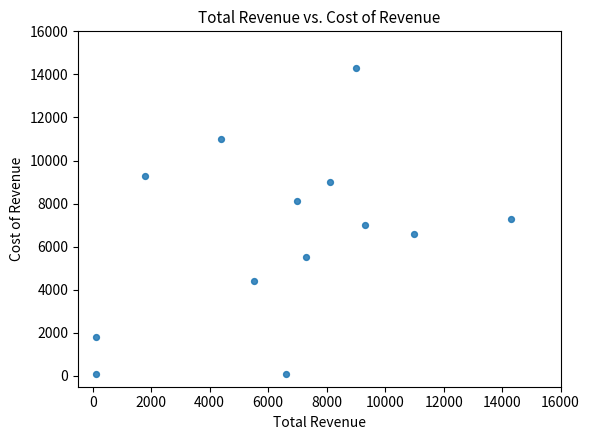

What is the range of X values (max minus min)?

14200